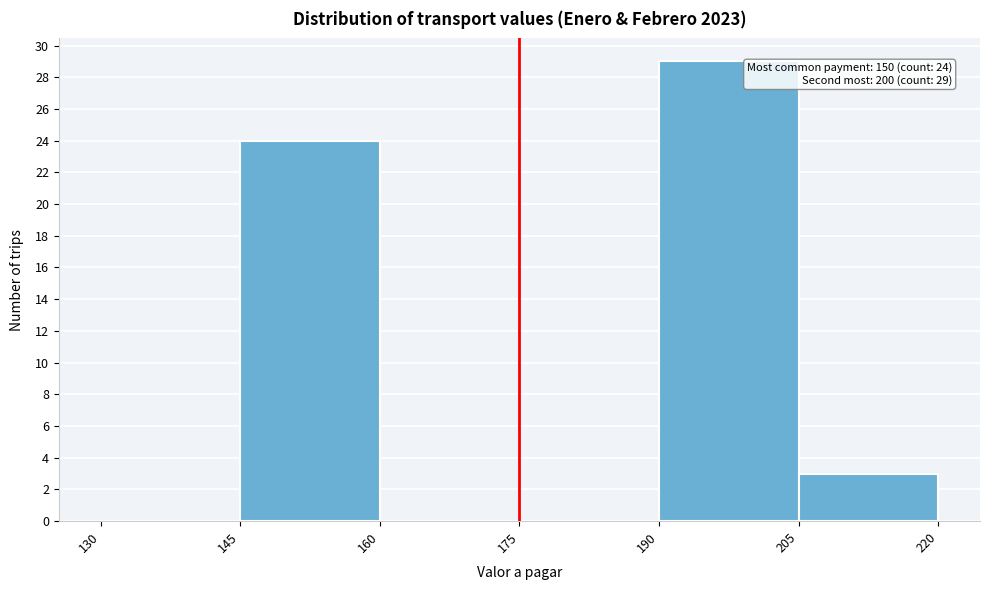

Over which range of the x-axis is the bar tallest?

190 to 205